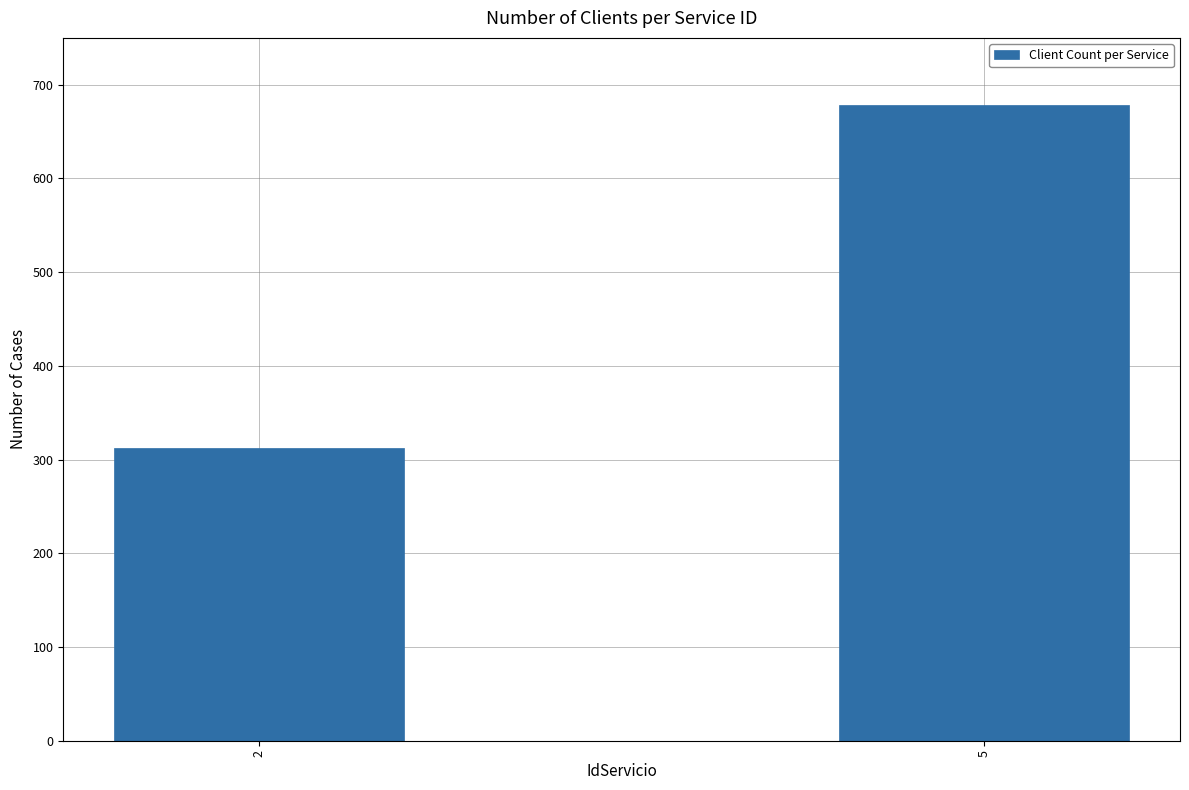

How many data points does each series have?

2